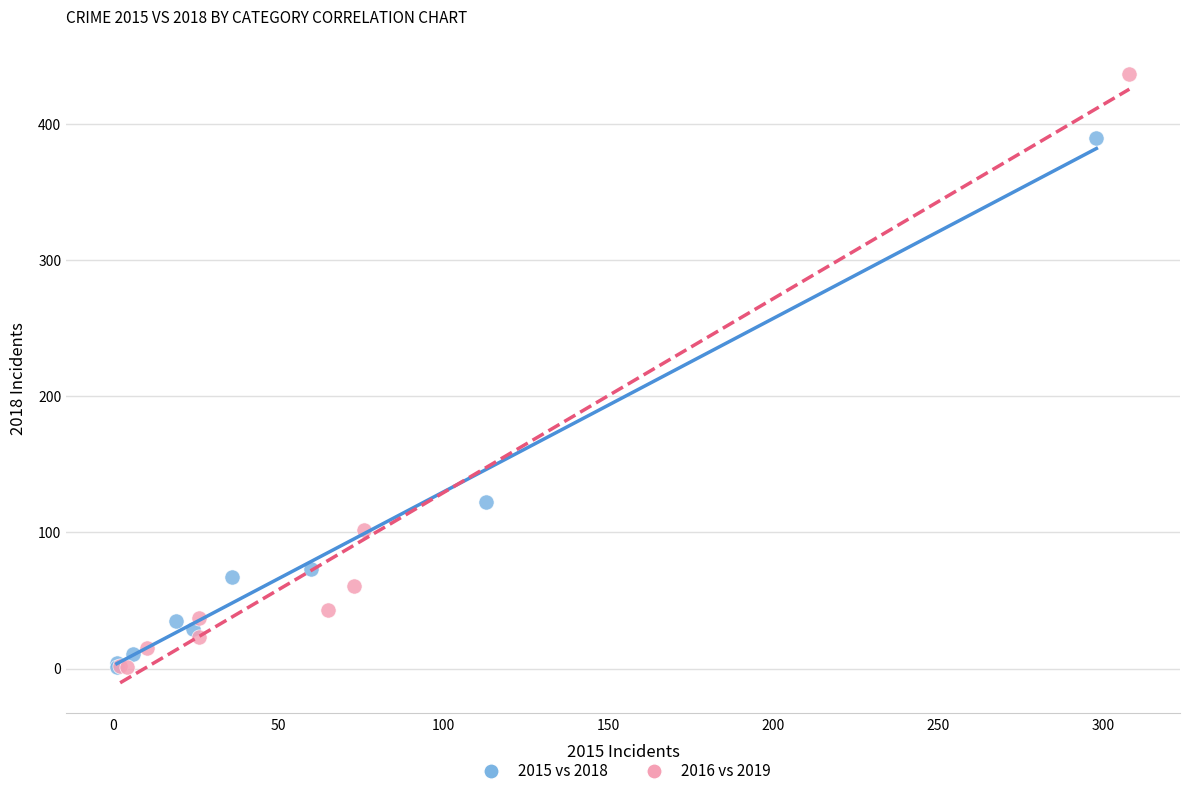

Which series contains the highest Y value?

2016 vs 2019